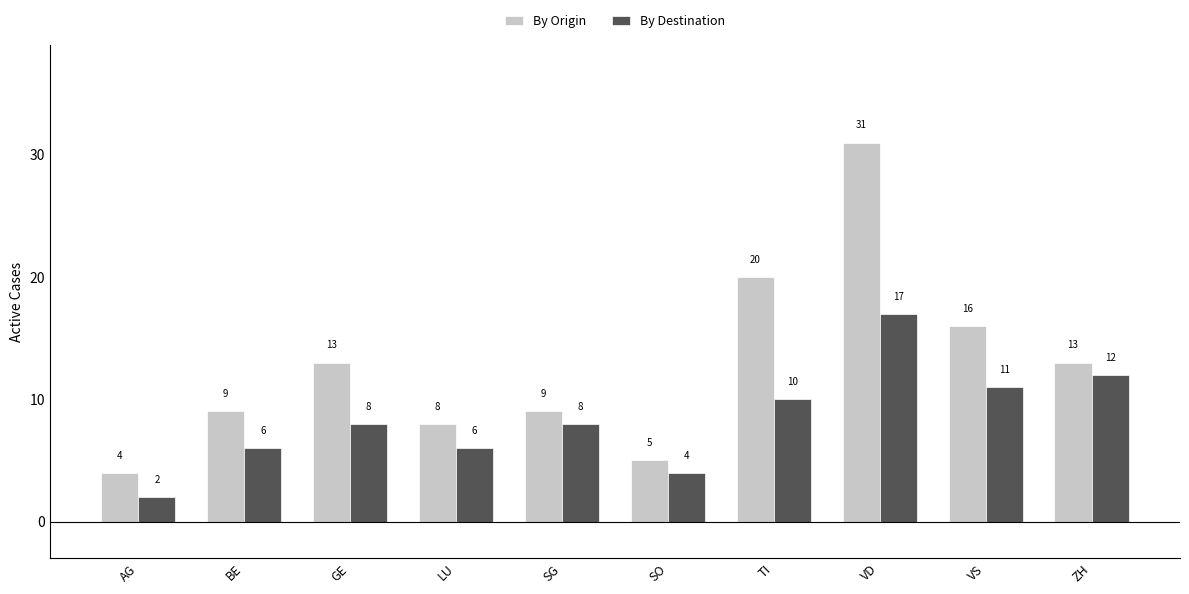

True or false: By Destination has a value of 14 at TI.

False